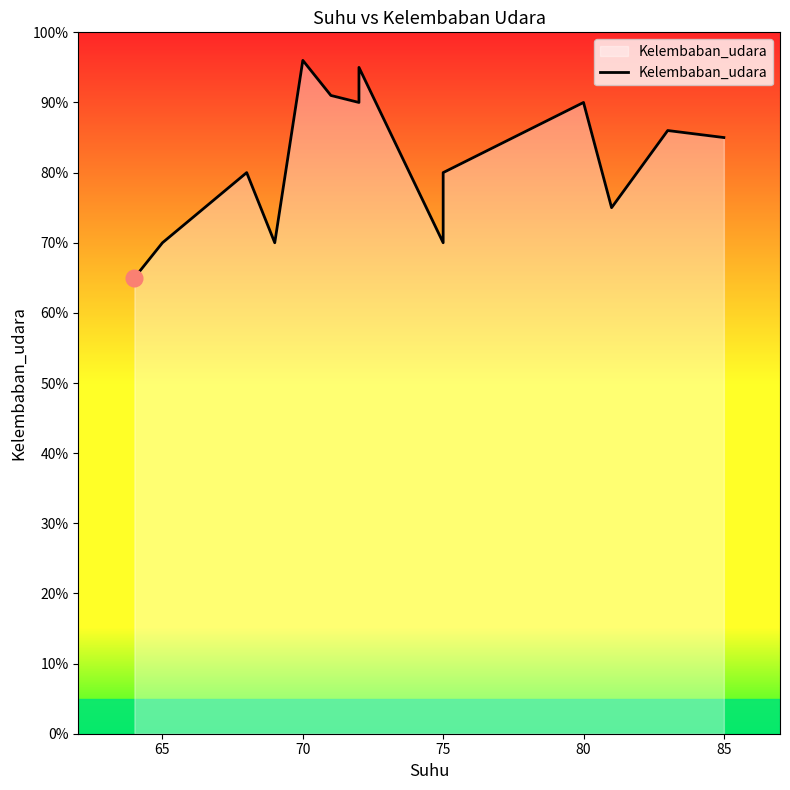

How many lines are shown in the chart?

1